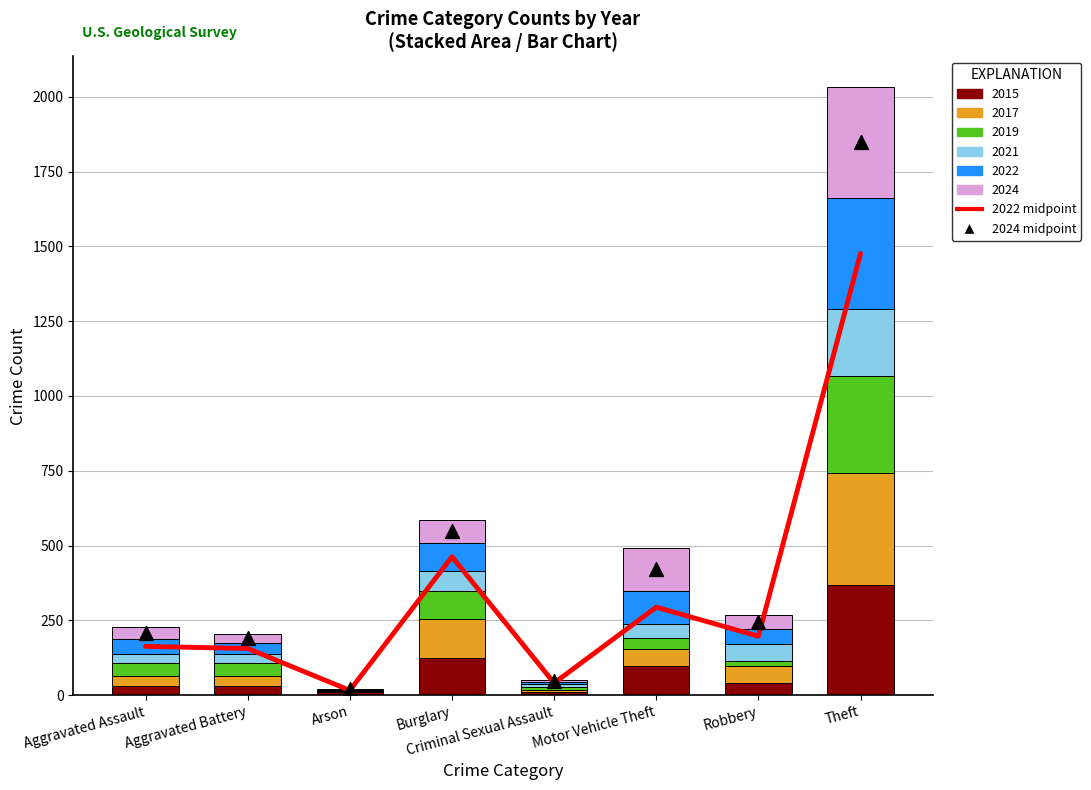

Which series contains the lowest Y value?

2022 midpoint